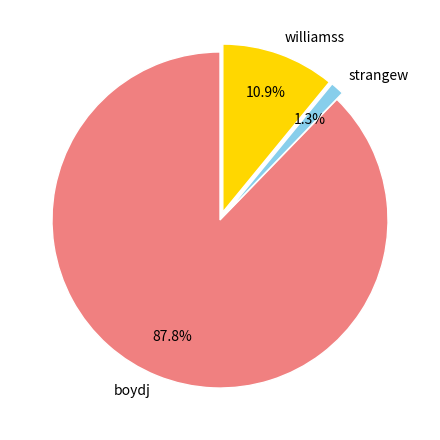

Between williamss and strangew, which is larger?

williamss